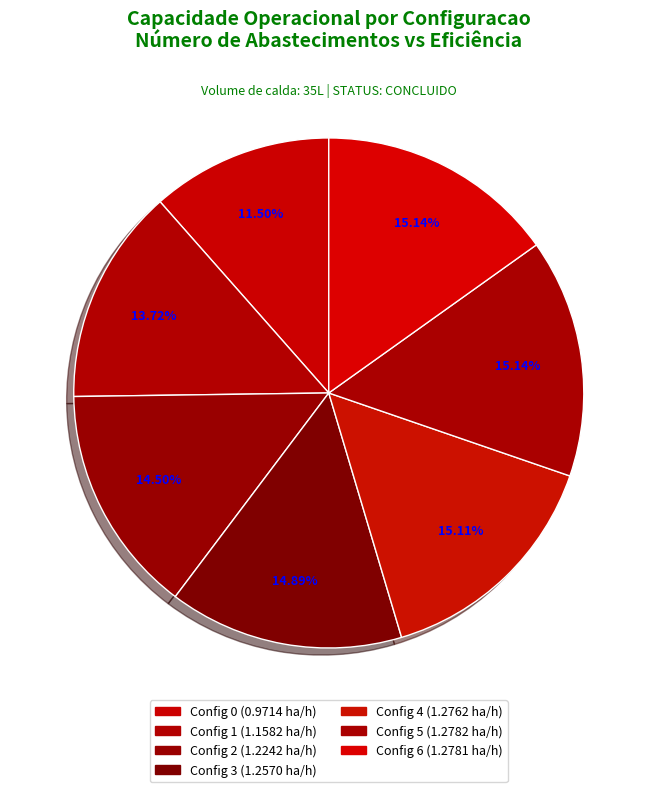

How many slices are in this pie chart?

7